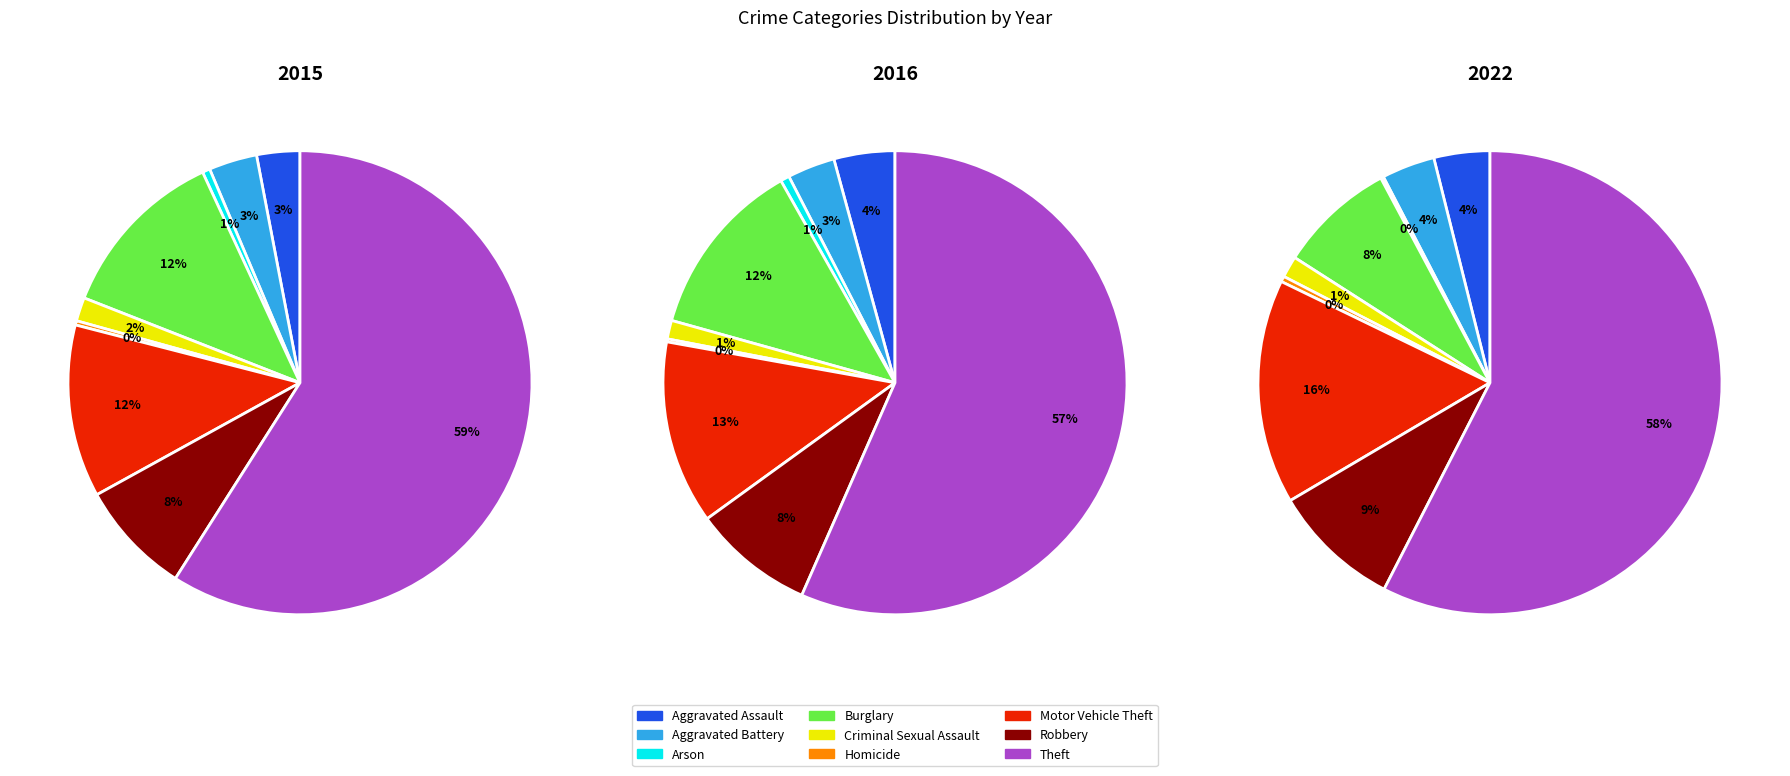

To the nearest percent, what percentage of the pie is Aggravated Battery?

3%